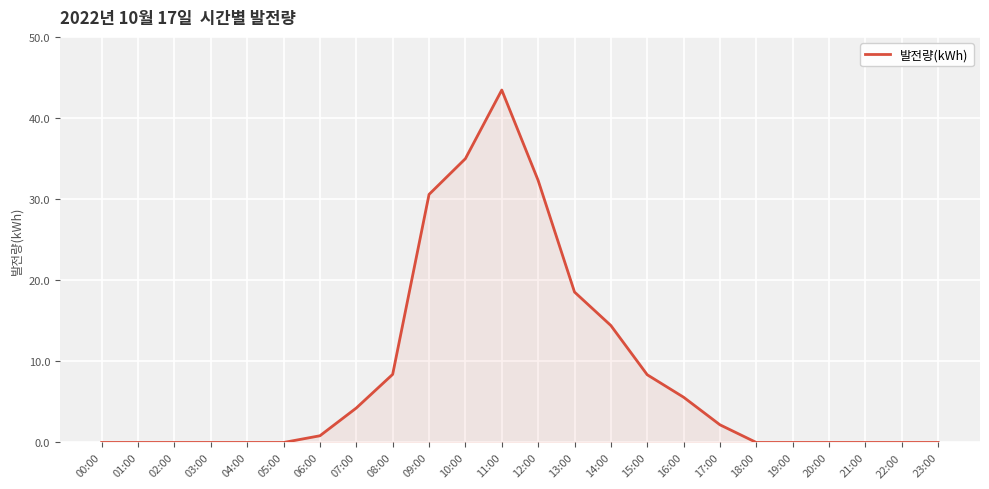

The chart shows a value of 1.3 at 07:00. True or false?

False